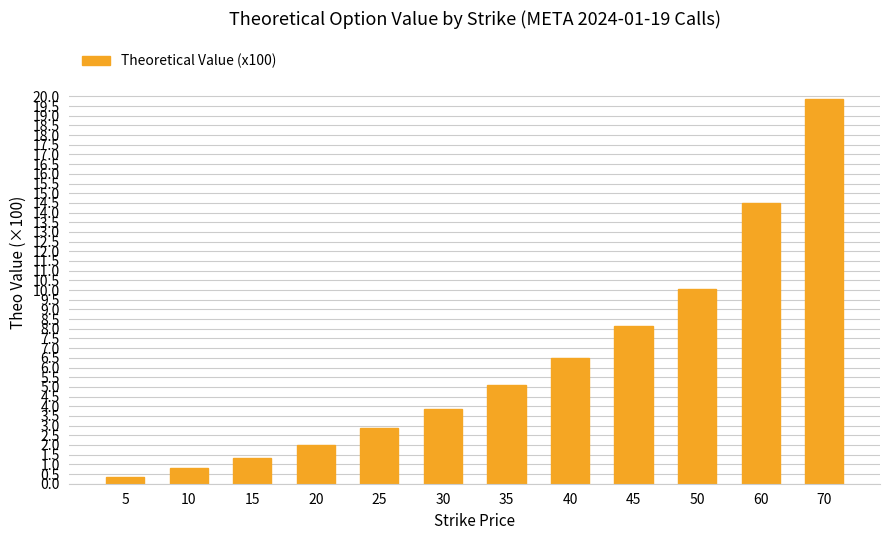

What is the sum of all values?

75.4